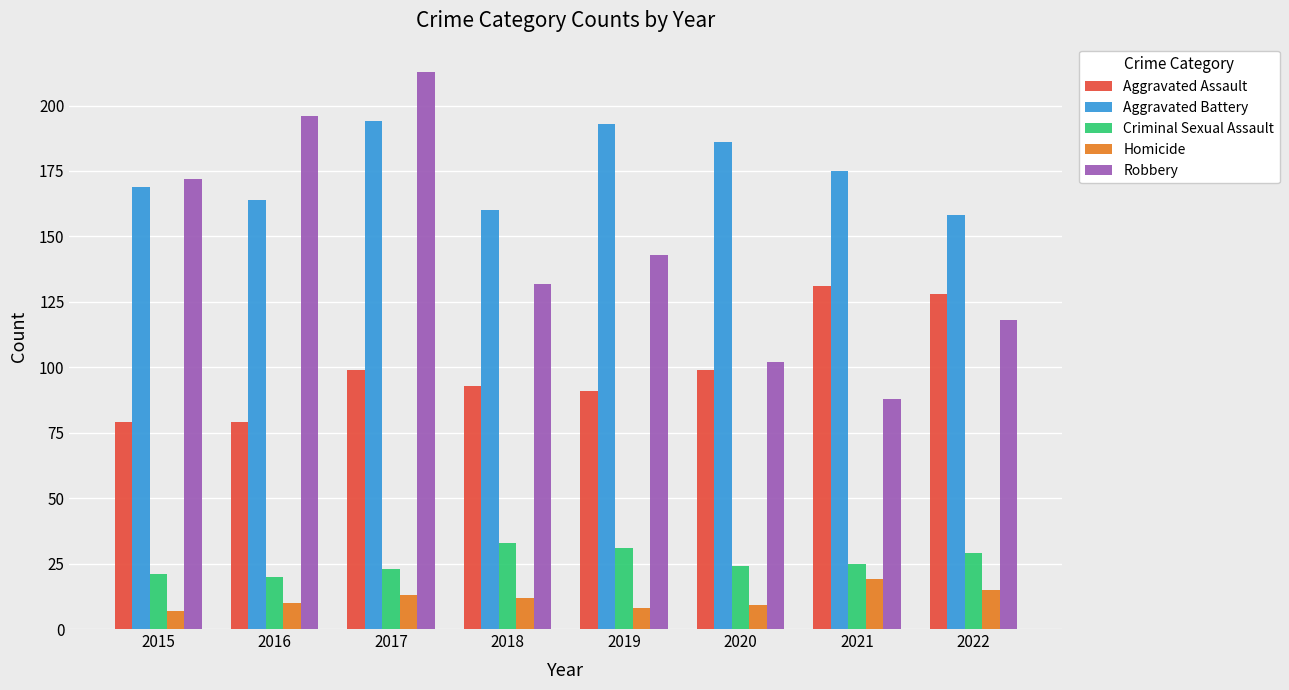

Reading right to left, list all the values displayed in this chart.

Aggravated Assault: 2022=128	2021=131	2020=99	2019=91	2018=93	2017=99	2016=79	2015=79
Aggravated Battery: 2022=158	2021=175	2020=186	2019=193	2018=160	2017=194	2016=164	2015=169
Criminal Sexual Assault: 2022=29	2021=25	2020=24	2019=31	2018=33	2017=23	2016=20	2015=21
Homicide: 2022=15	2021=19	2020=9	2019=8	2018=12	2017=13	2016=10	2015=7
Robbery: 2022=118	2021=88	2020=102	2019=143	2018=132	2017=213	2016=196	2015=172